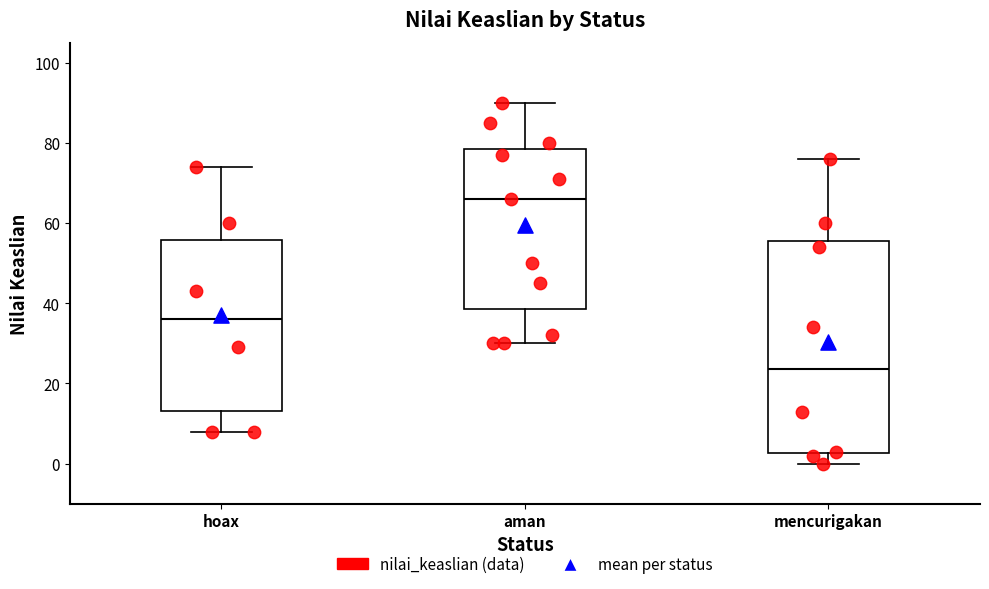

Comparing the boxes themselves (not the whiskers), which one is the tallest?

mencurigakan